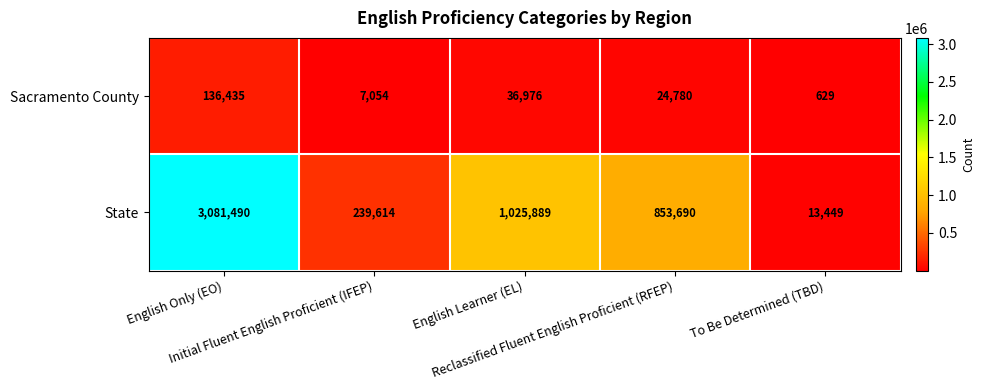

At how many categories does at least one series exceed 506443?

3